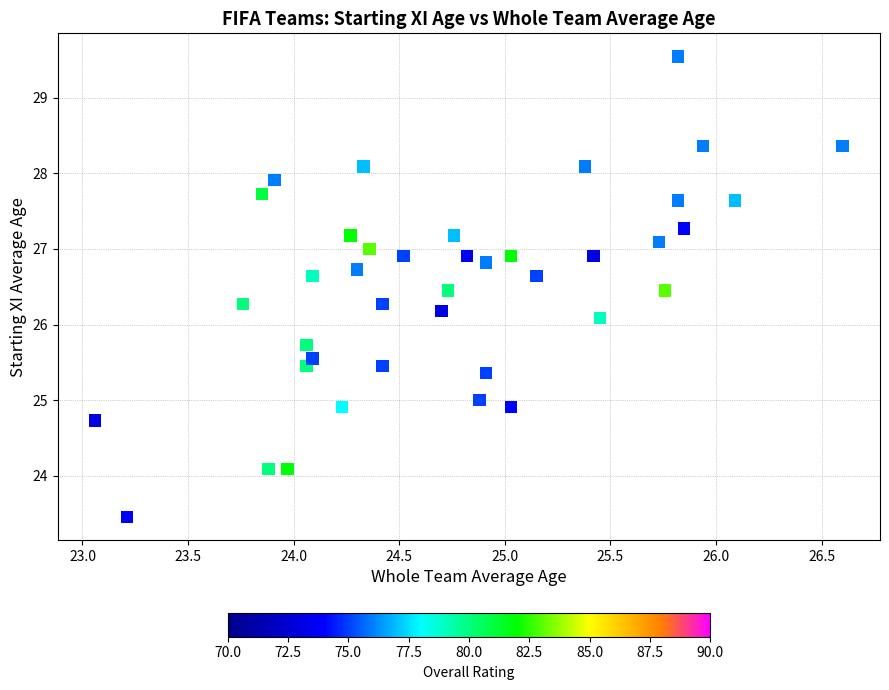

What is the range of X values (max minus min)?

3.5